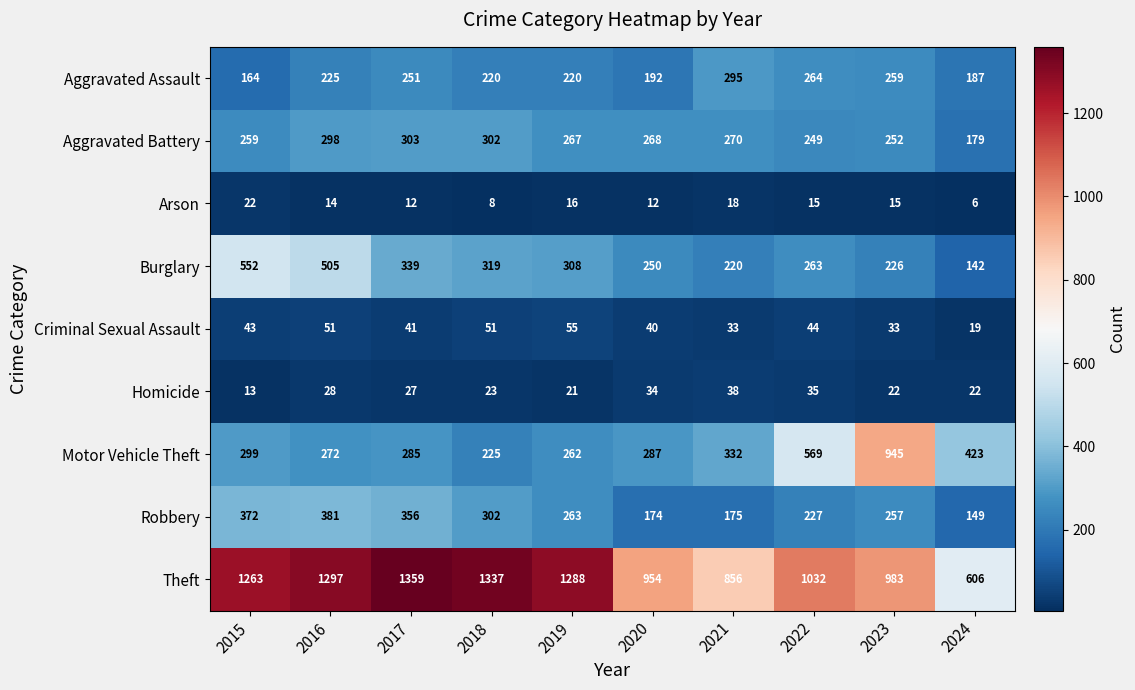

Between 2017 and 2021, which series saw the biggest shift?

Theft